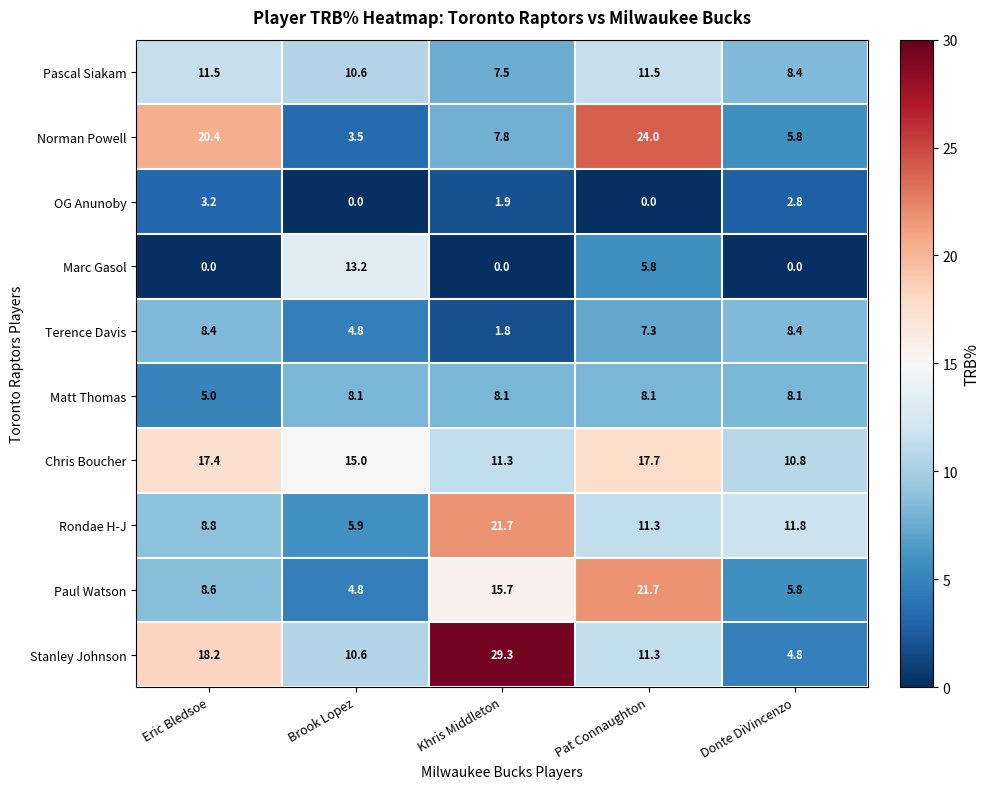

Is it true that Paul Watson equals 4.8 at Brook Lopez?

True